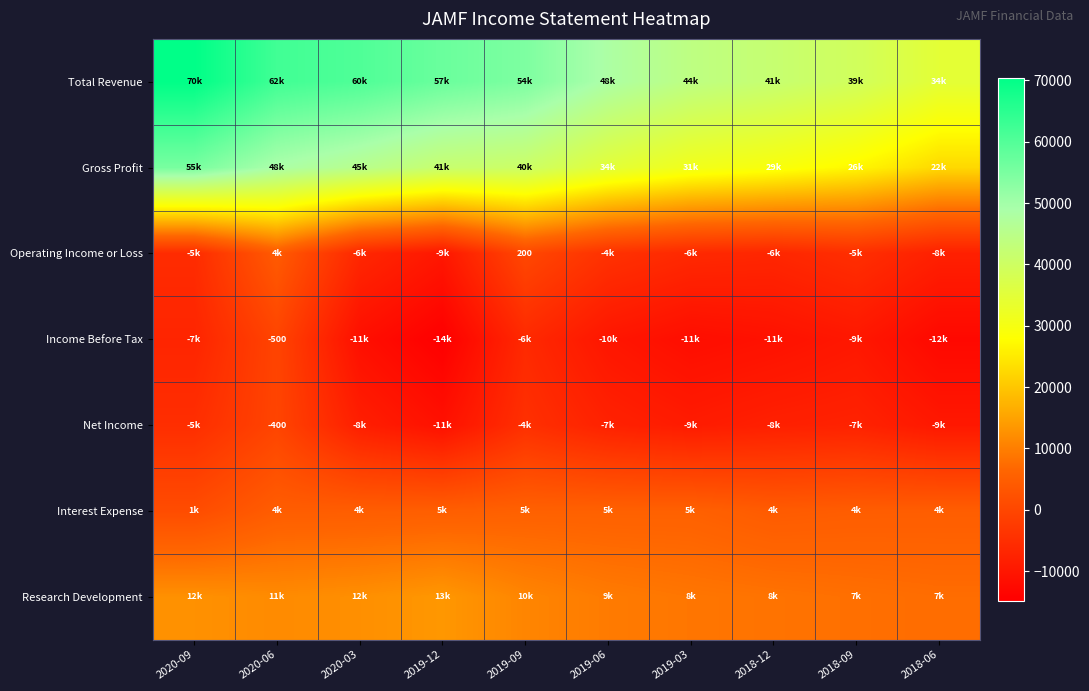

Rank the categories by Gross Profit value from highest to lowest.

2020-09, 2020-06, 2020-03, 2019-12, 2019-09, 2019-06, 2019-03, 2018-12, 2018-09, 2018-06